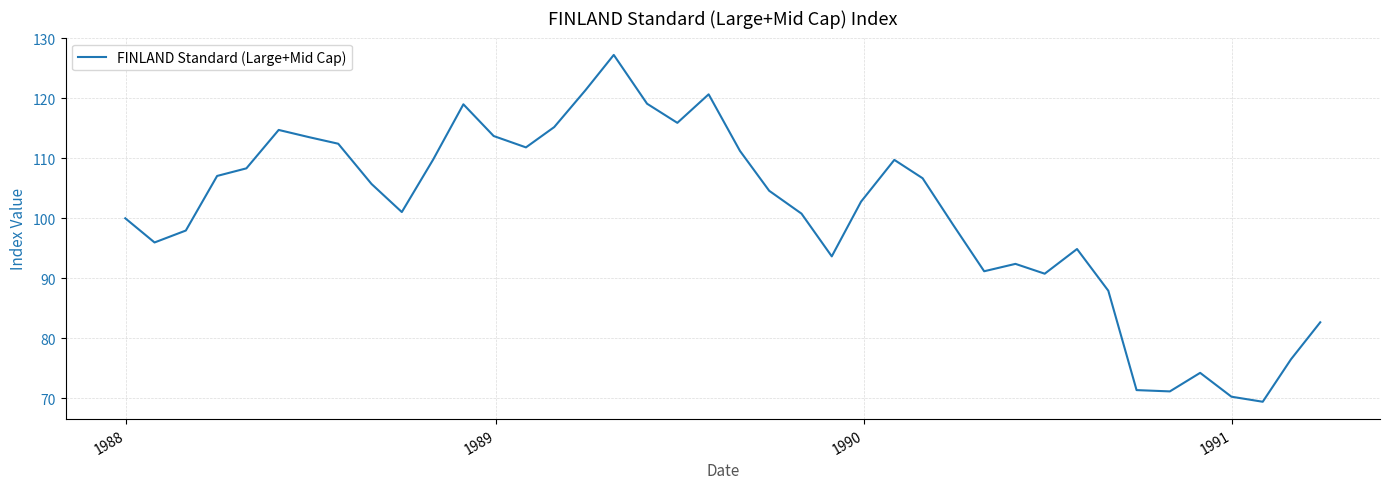

What is the maximum value shown in the chart?

127.3